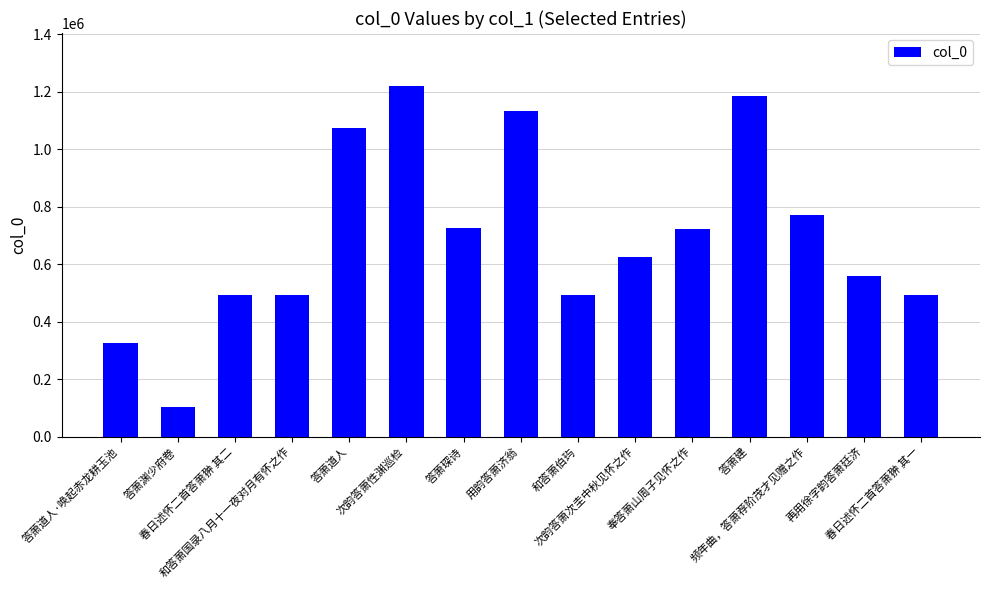

What is the label of the 9th bar from the left?

和答萧伯玙